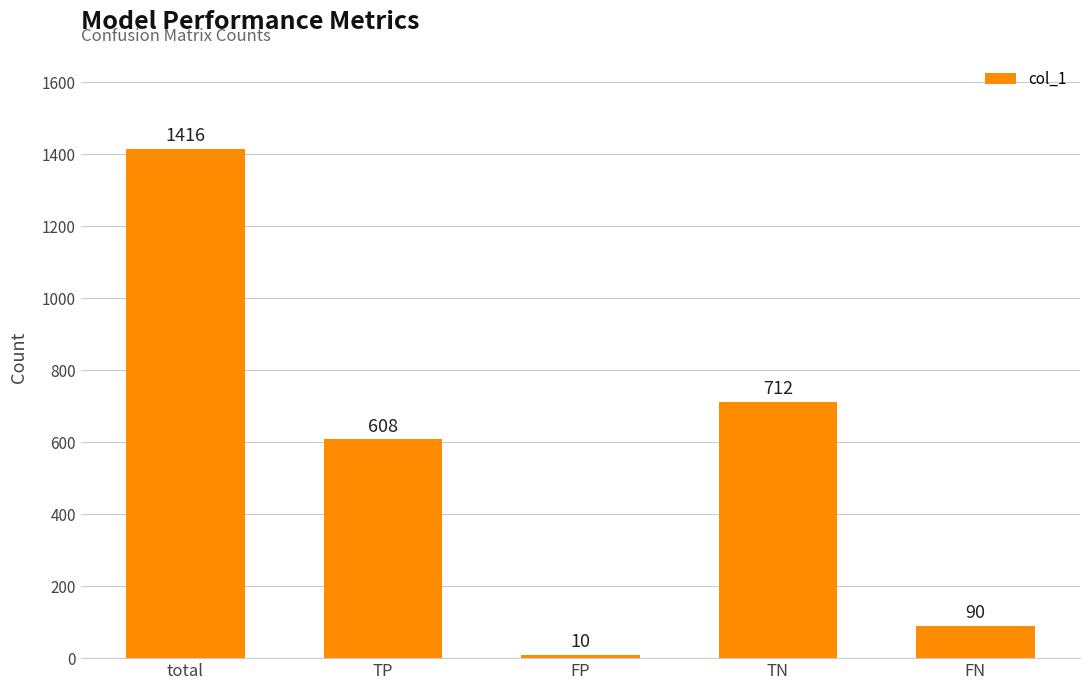

Read the value at TP, to the nearest 50.

600